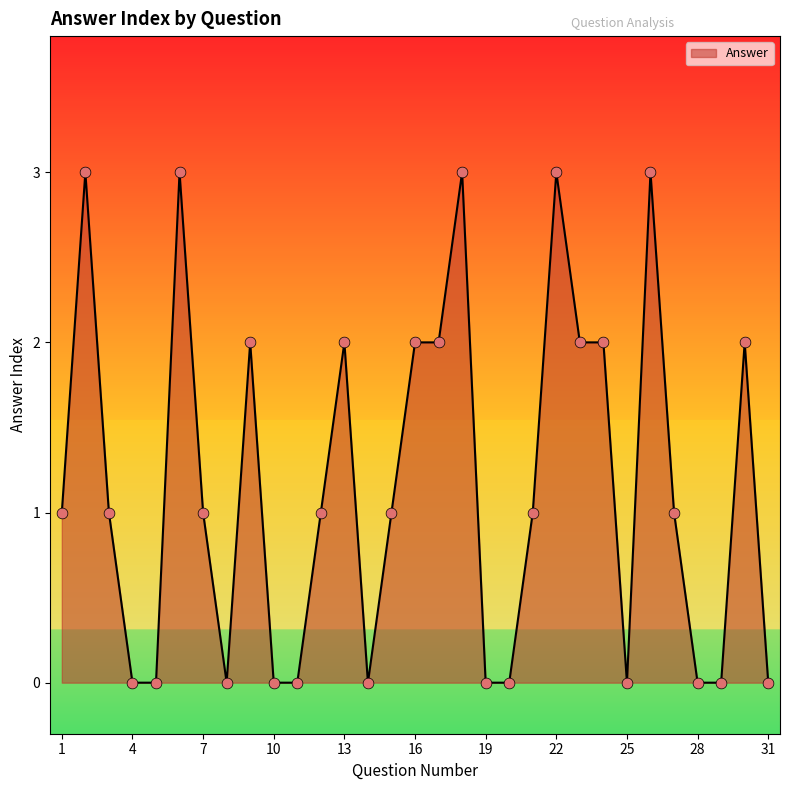

What is the difference between the maximum and minimum values?

3